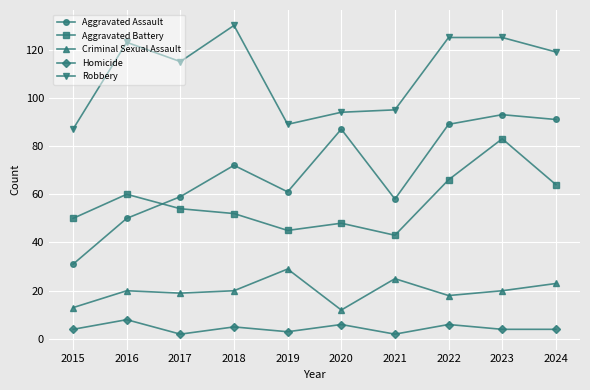

True or false: Homicide and Robbery cross at least once.

False